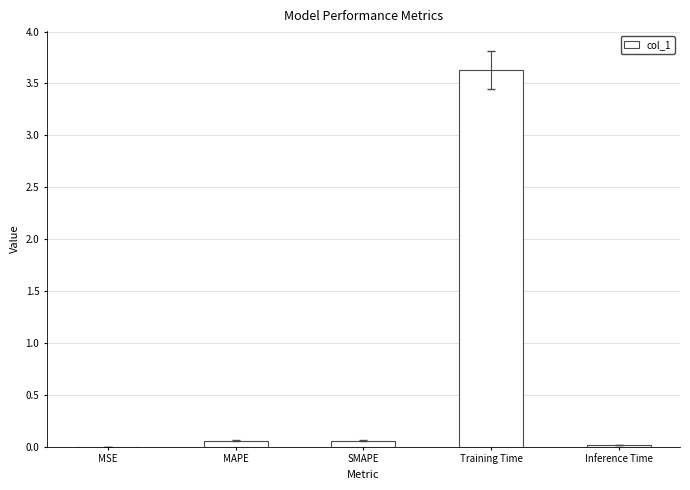

Are the bars horizontal?

No